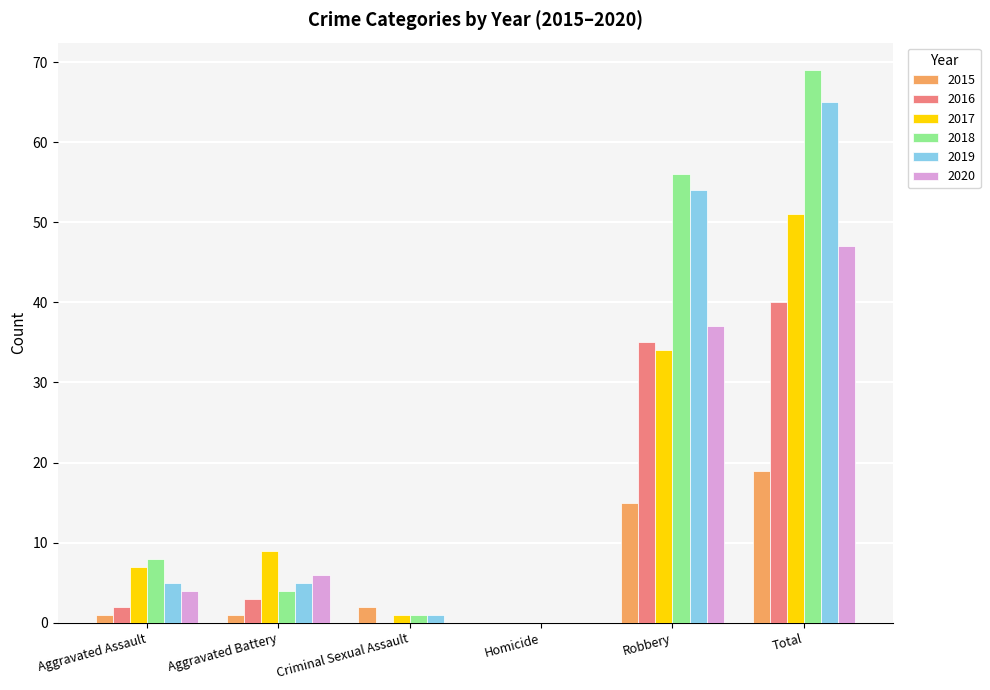

The 2020 series shows -33 at Criminal Sexual Assault. True or false?

False